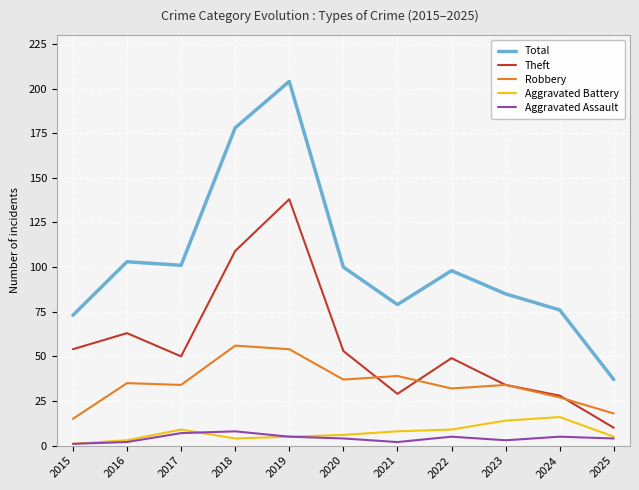

Where is the first local maximum for Aggravated Battery?

2017